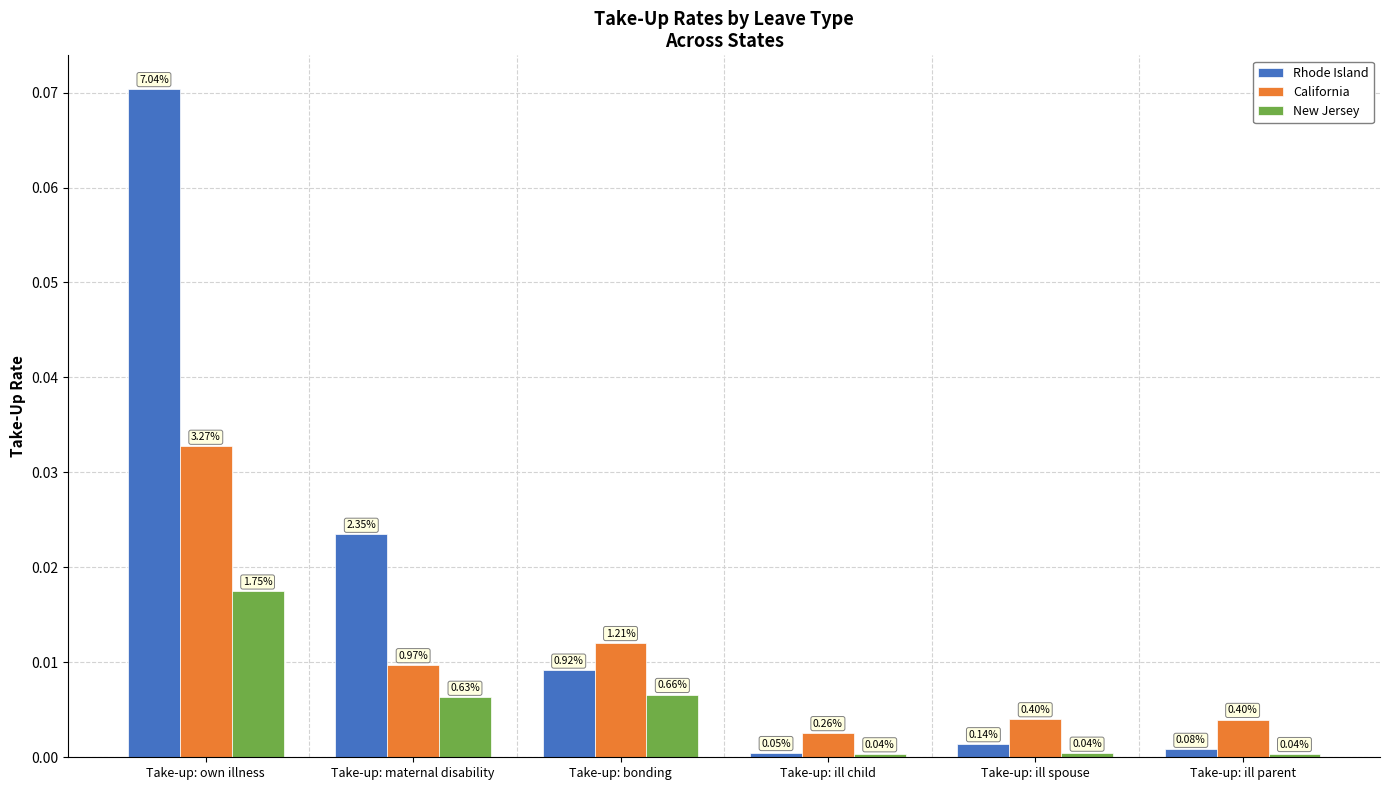

What are all the series names shown in the legend?

Rhode Island, California, New Jersey